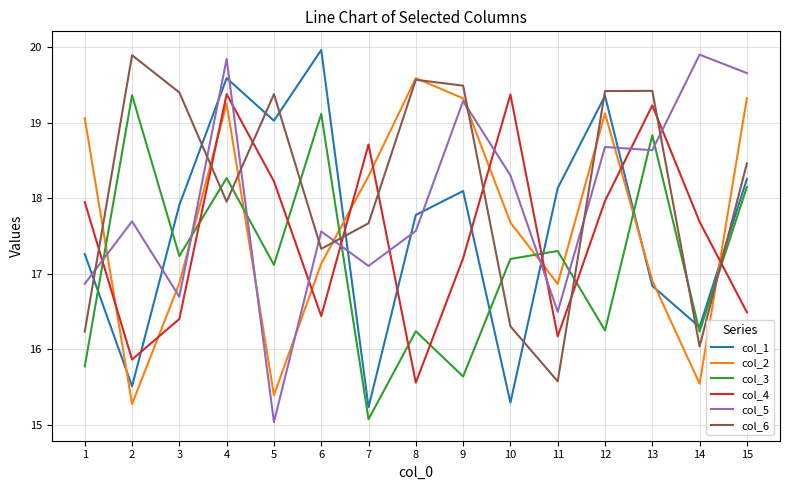

What is the smallest value displayed?

15.0